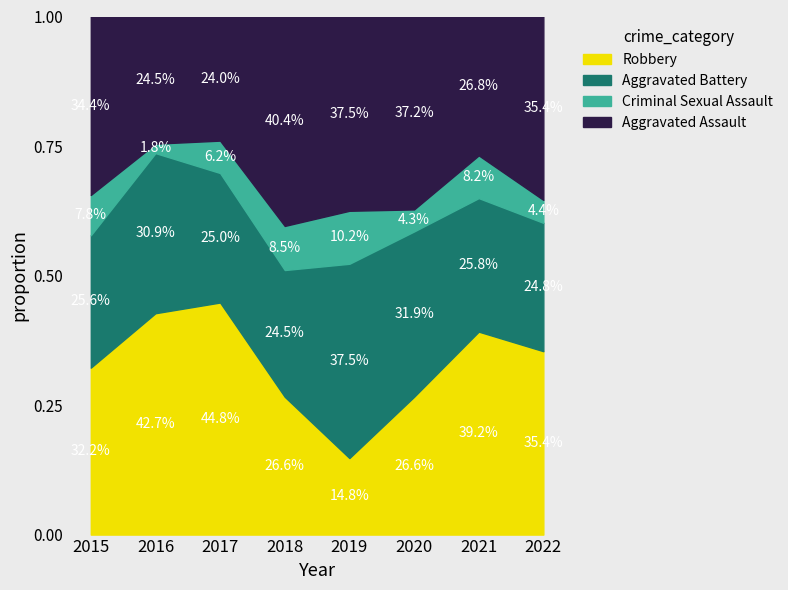

At which label does Robbery reach its minimum?

2019